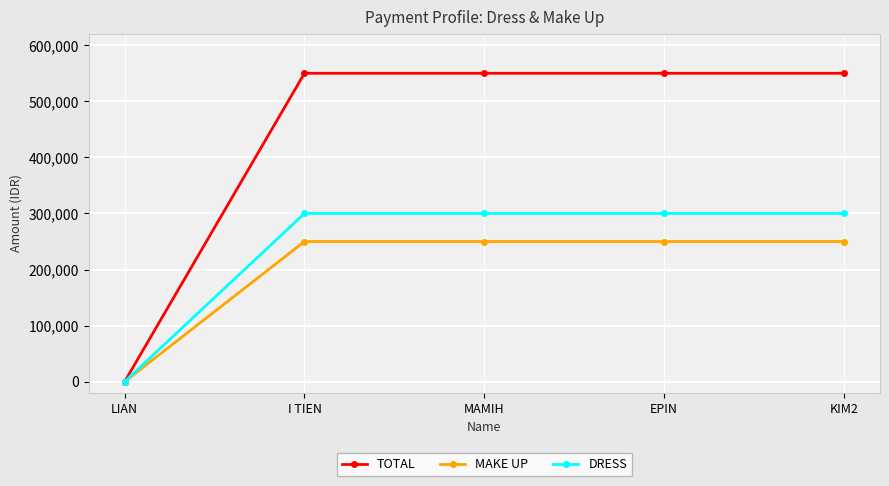

Which series has the largest total across all categories?

TOTAL